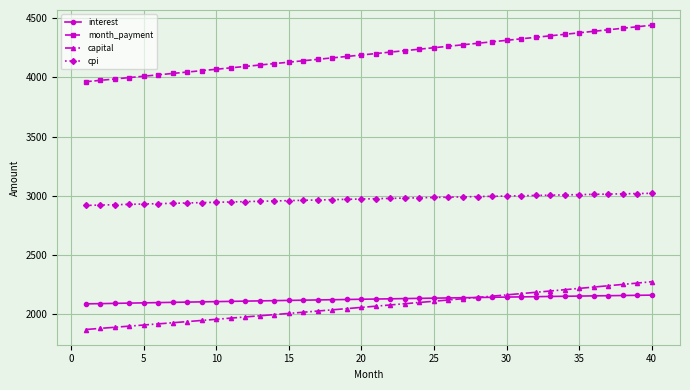

What is the maximum value for cpi?

3022.0